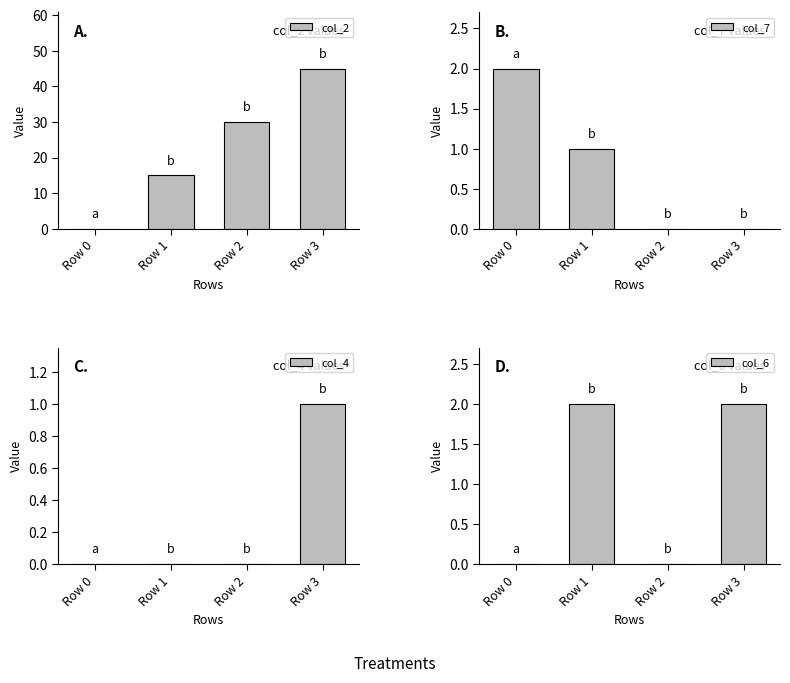

Which series has the largest range (max minus min)?

col_2